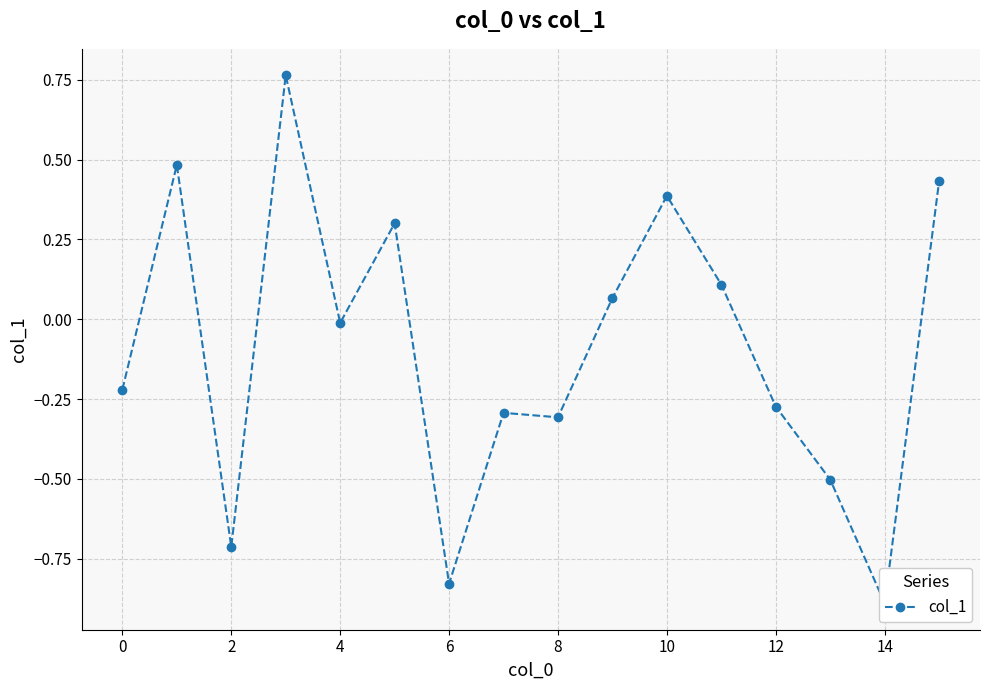

The value at 12 is -0.2. True or false?

False